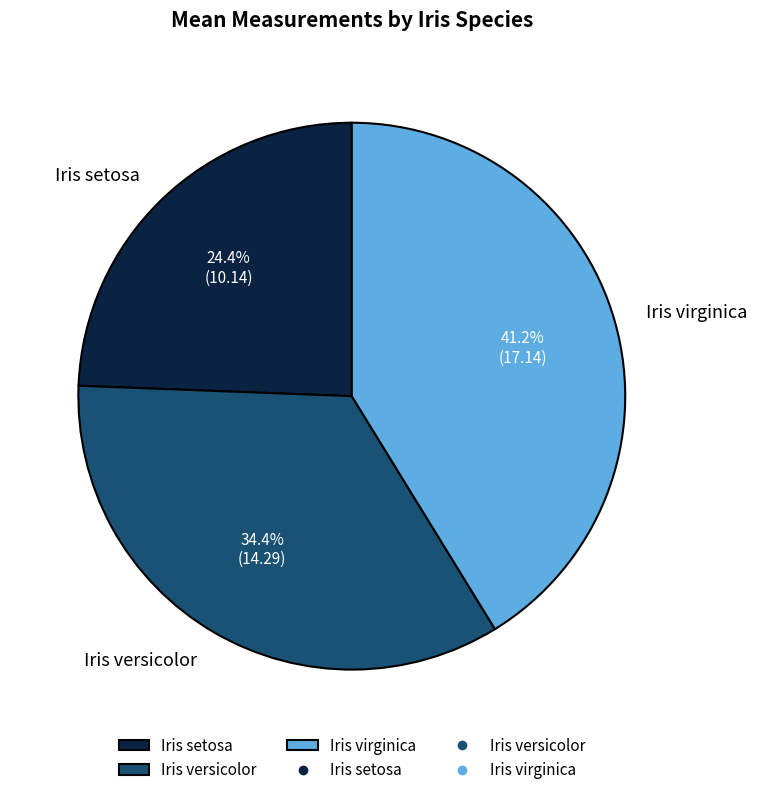

Which has a higher value, Iris versicolor or Iris setosa?

Iris versicolor